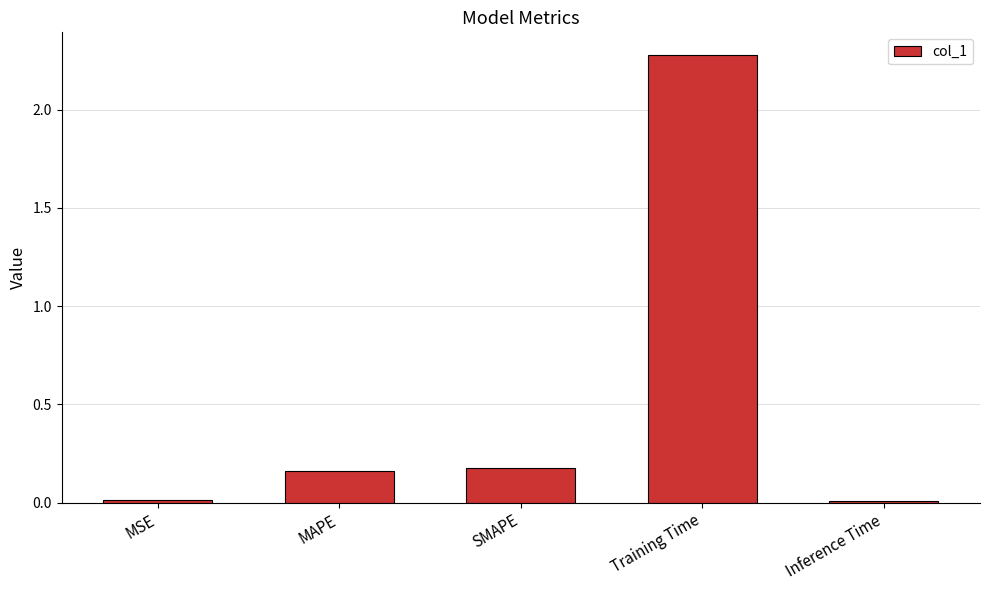

The value at Training Time is 2.3. True or false?

True